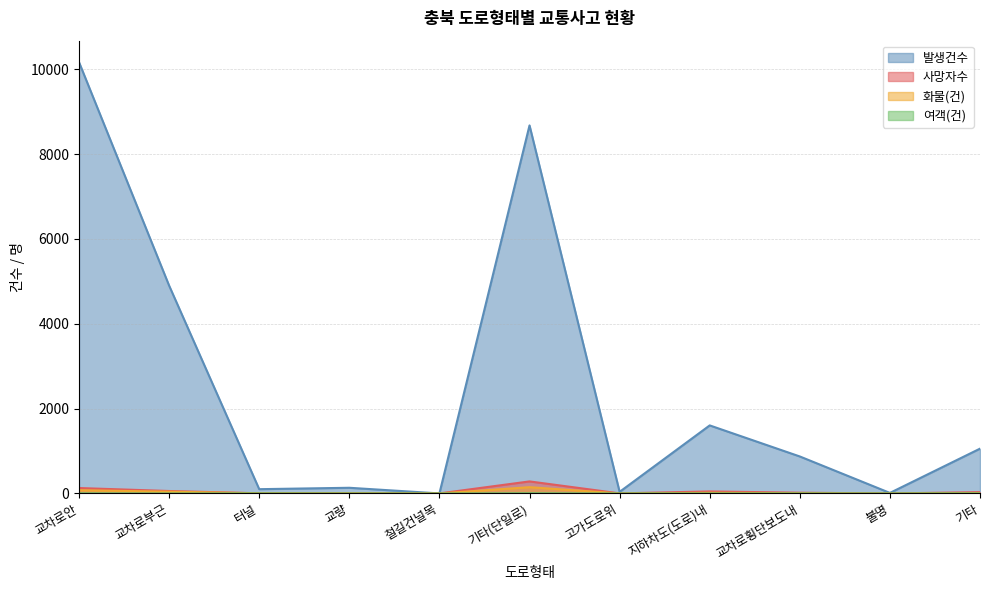

What is the average value of the 발생건수 series?

2505